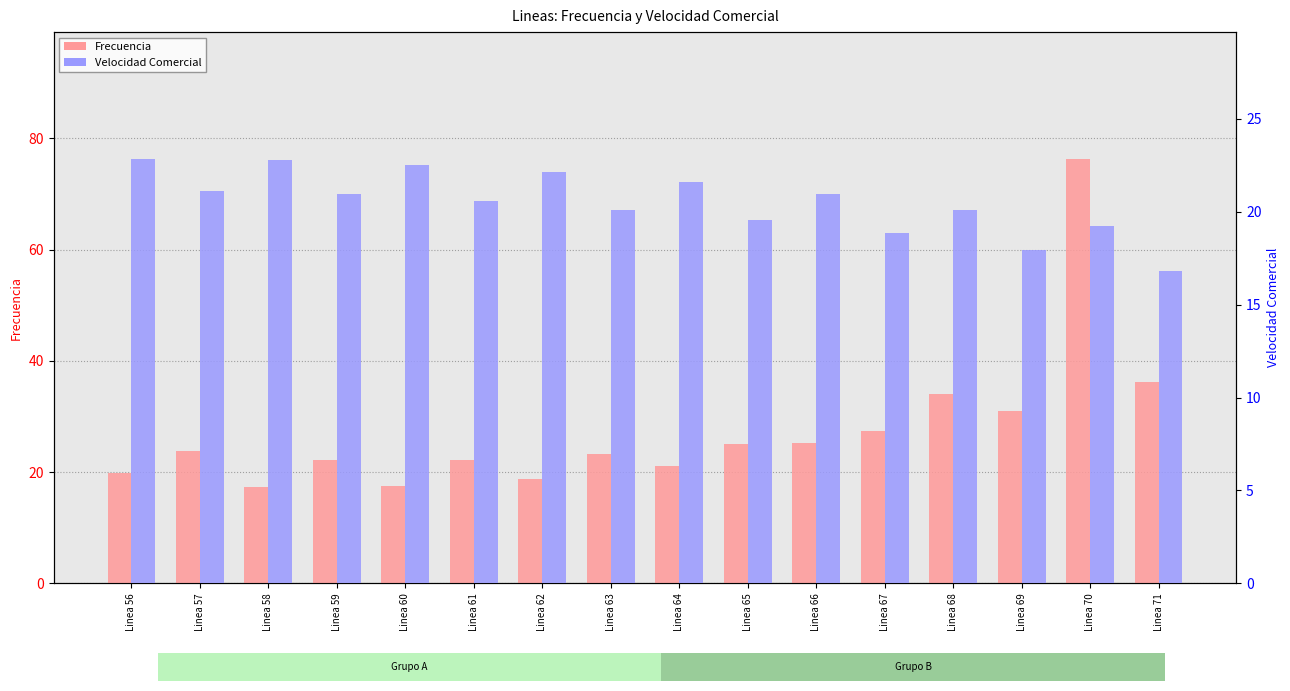

Reading left to right, list all the values displayed in this chart.

Frecuencia: Linea 56=19.8	Linea 57=23.9	Linea 58=17.4	Linea 59=22.1	Linea 60=17.5	Linea 61=22.2	Linea 62=18.8	Linea 63=23.2	Linea 64=21.1	Linea 65=25.0	Linea 66=25.2	Linea 67=27.4	Linea 68=34.0	Linea 69=31.0	Linea 70=76.2	Linea 71=36.3
Velocidad Comercial: Linea 56=22.8	Linea 57=21.1	Linea 58=22.8	Linea 59=20.9	Linea 60=22.5	Linea 61=20.6	Linea 62=22.1	Linea 63=20.1	Linea 64=21.6	Linea 65=19.5	Linea 66=21.0	Linea 67=18.8	Linea 68=20.1	Linea 69=17.9	Linea 70=19.2	Linea 71=16.8